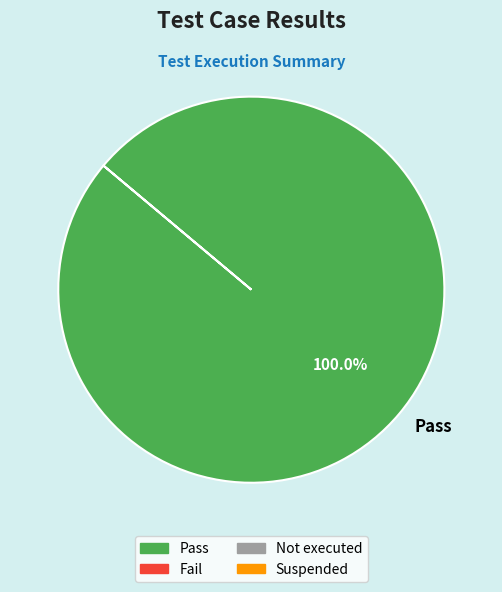

Which slice represents more than half of the pie?

Pass